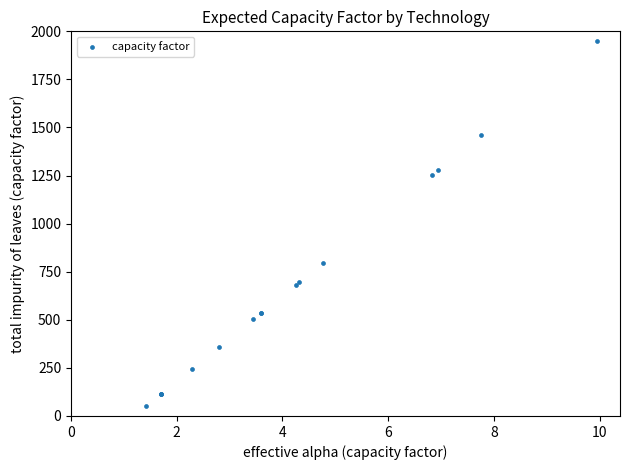

What Y value in the scatter plot is closest to 1000?

796.0